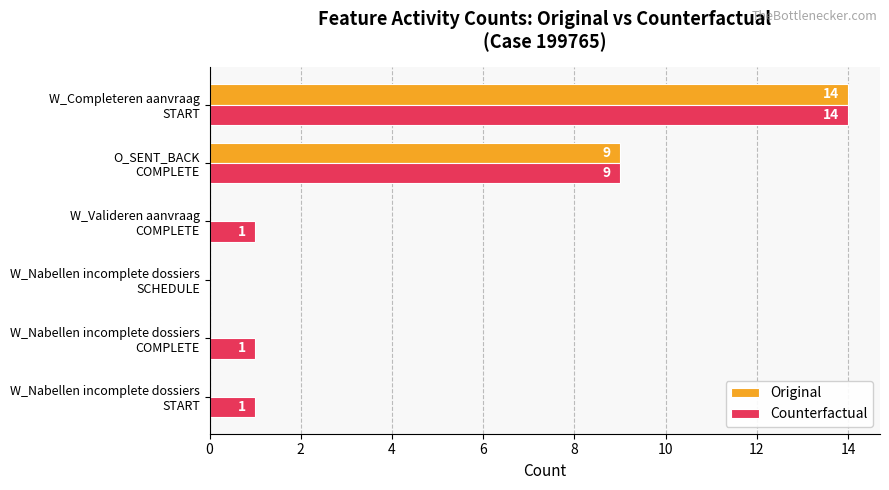

Which series has the largest total across all categories?

Counterfactual